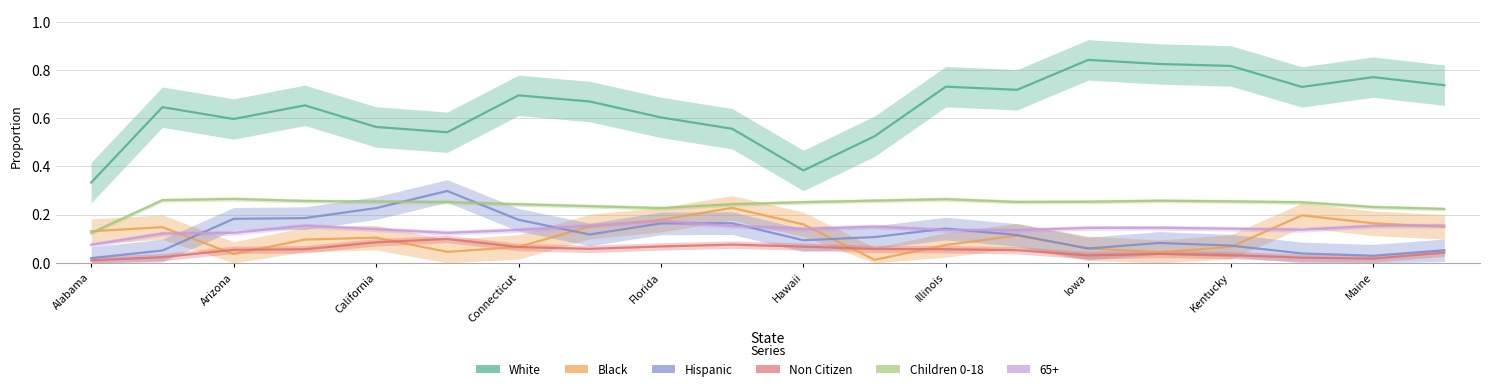

Reading left to right, extract all data points from this chart.

White: 0.3	0.6	0.6	0.7	0.6	0.5	0.7	0.7	0.6	0.6	0.4	0.5	0.7	0.7	0.8	0.8	0.8	0.7	0.8	0.7
Black: 0.1	0.1	0.0	0.1	0.1	0.0	0.1	0.2	0.2	0.2	0.2	0.0	0.1	0.1	0.1	0.0	0.1	0.2	0.2	0.1
Hispanic: 0.0	0.1	0.2	0.2	0.2	0.3	0.2	0.1	0.2	0.2	0.1	0.1	0.1	0.1	0.1	0.1	0.1	0.0	0.0	0.1
Non Citizen: 0.0	0.0	0.1	0.1	0.1	0.1	0.1	0.1	0.1	0.1	0.1	0.1	0.1	0.1	0.0	0.0	0.0	0.0	0.0	0.0
Children 0-18: 0.1	0.3	0.3	0.3	0.3	0.3	0.2	0.2	0.2	0.2	0.3	0.3	0.3	0.3	0.3	0.3	0.3	0.3	0.2	0.2